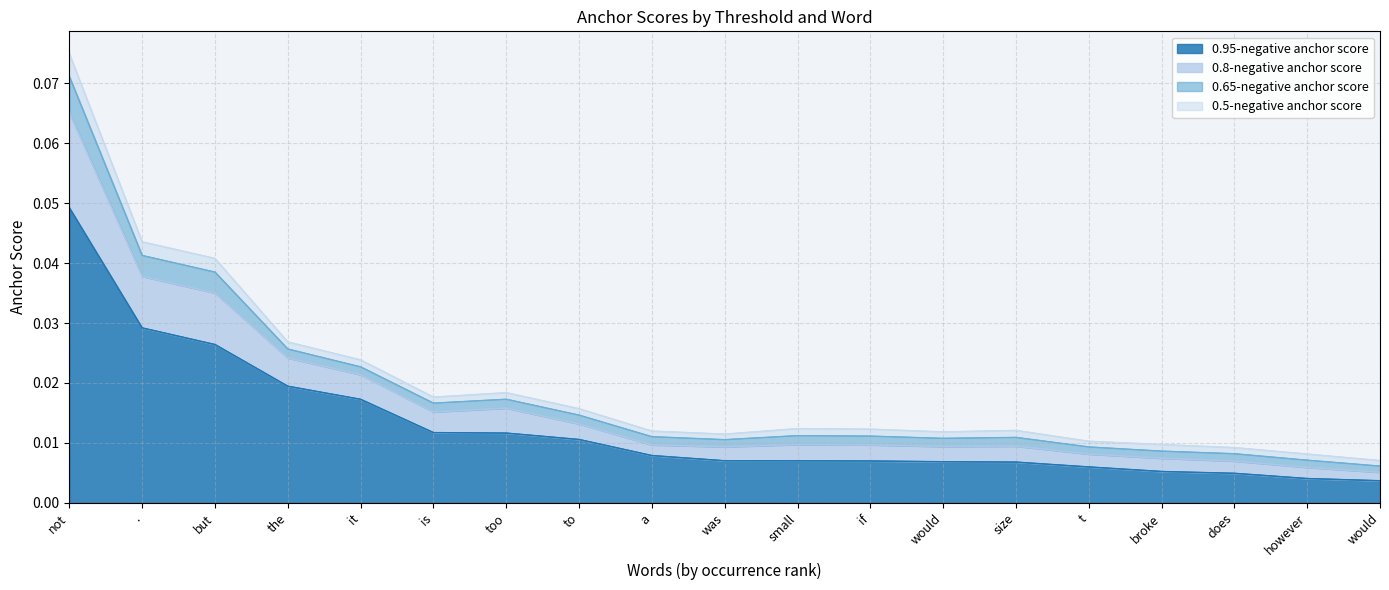

True or false: 0.95-negative anchor score and 0.8-negative anchor score intersect in this chart.

False